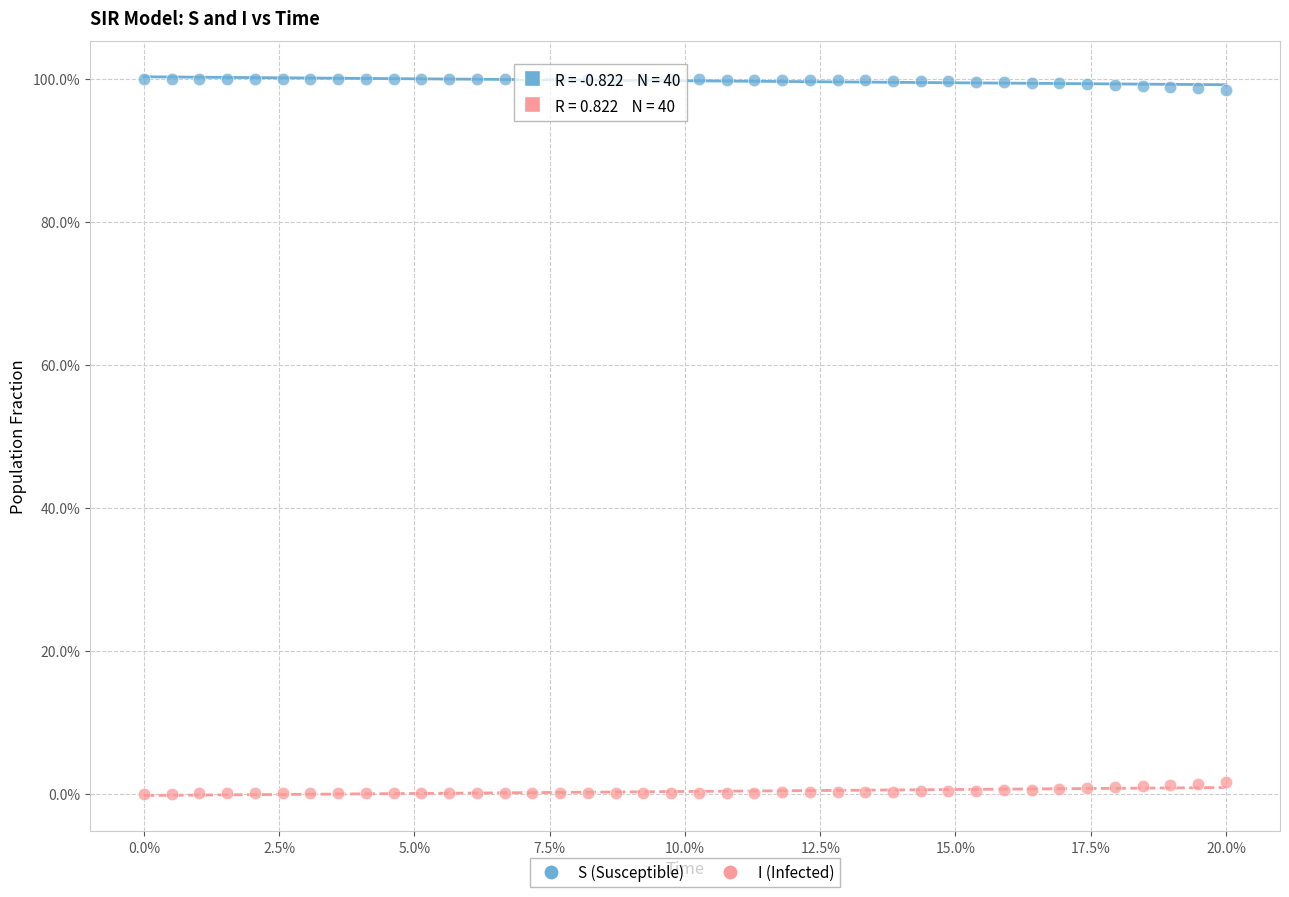

Which series contains the highest Y value?

S (Susceptible)